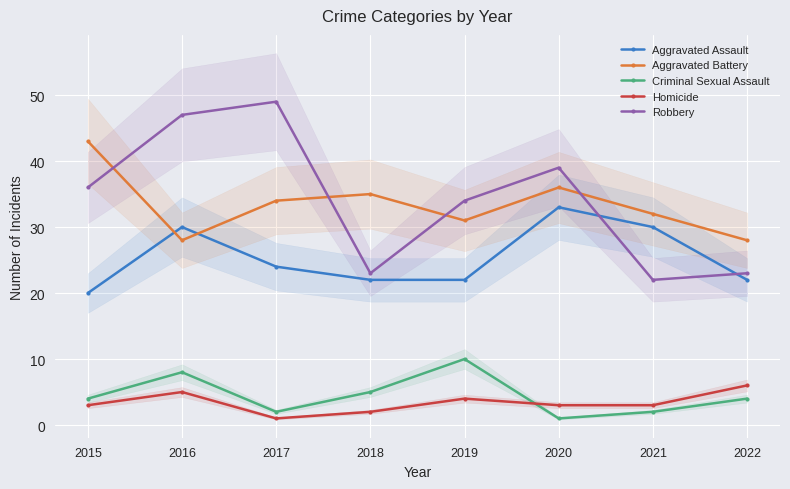

Reading left to right, transcribe all the data shown in this chart.

Aggravated Assault: 20	30	24	22	22	33	30	22
Aggravated Battery: 43	28	34	35	31	36	32	28
Criminal Sexual Assault: 4	8	2	5	10	1	2	4
Homicide: 3	5	1	2	4	3	3	6
Robbery: 36	47	49	23	34	39	22	23